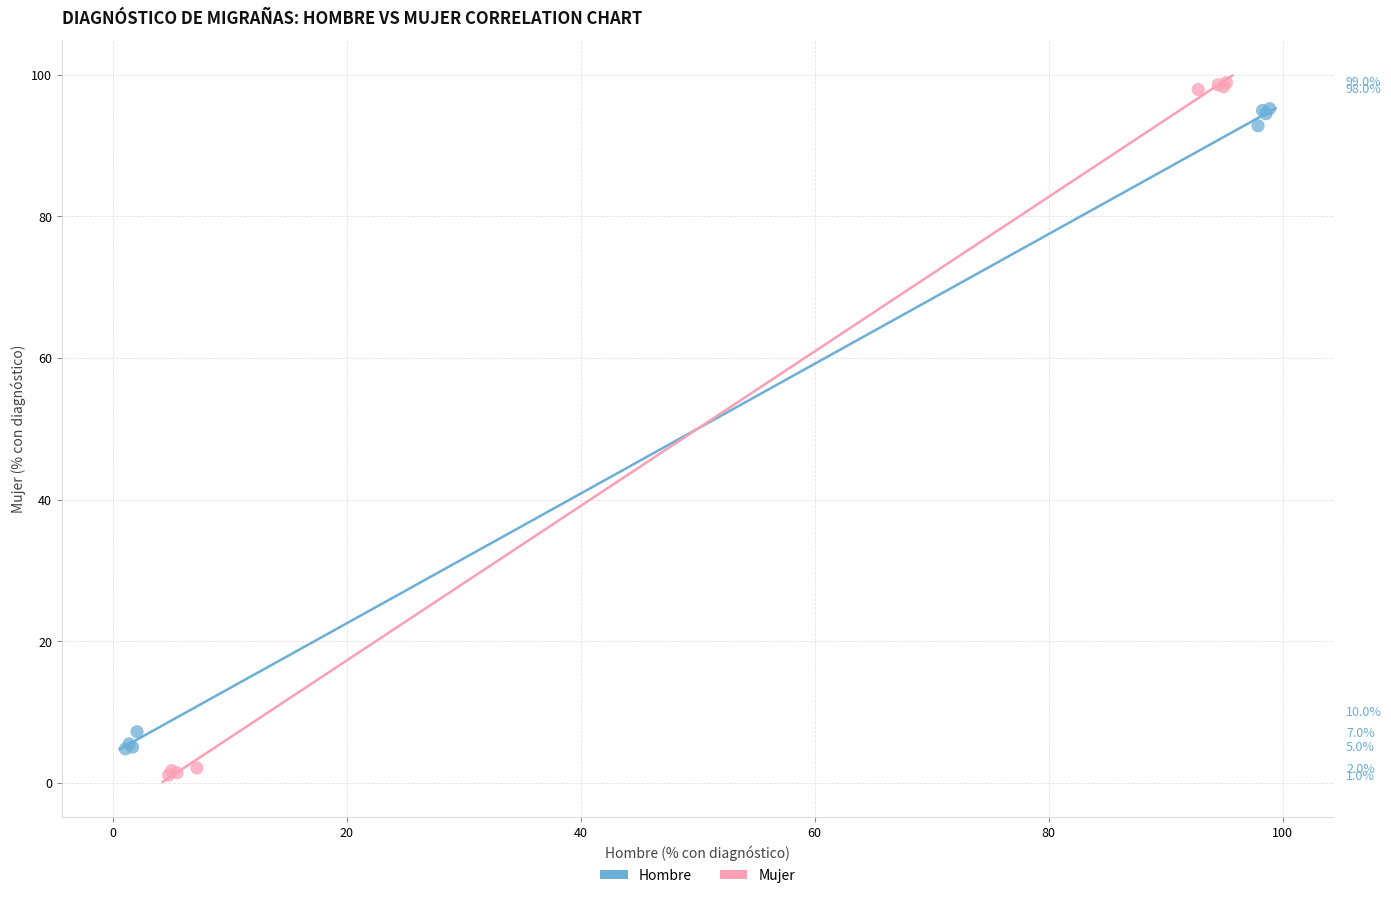

Which series has the largest Y range (max minus min)?

Mujer